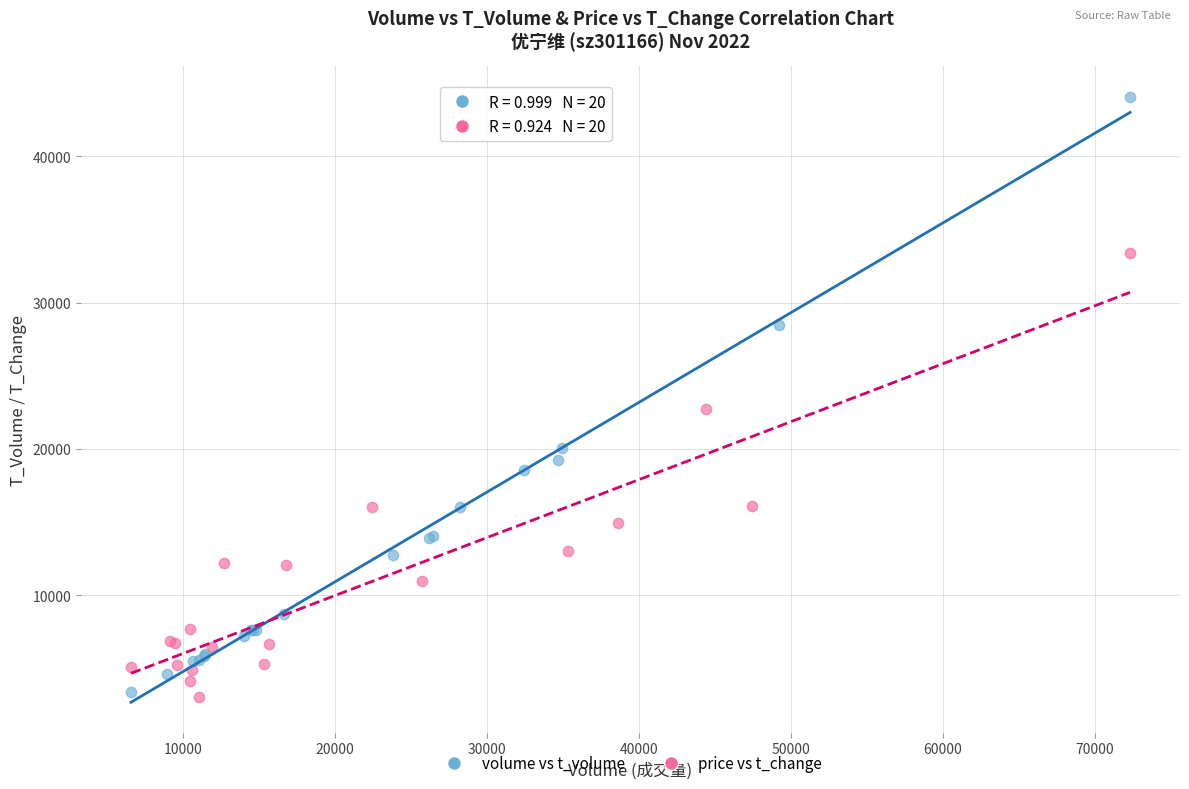

What are all the series names shown in the legend?

volume vs t_volume, price vs t_change